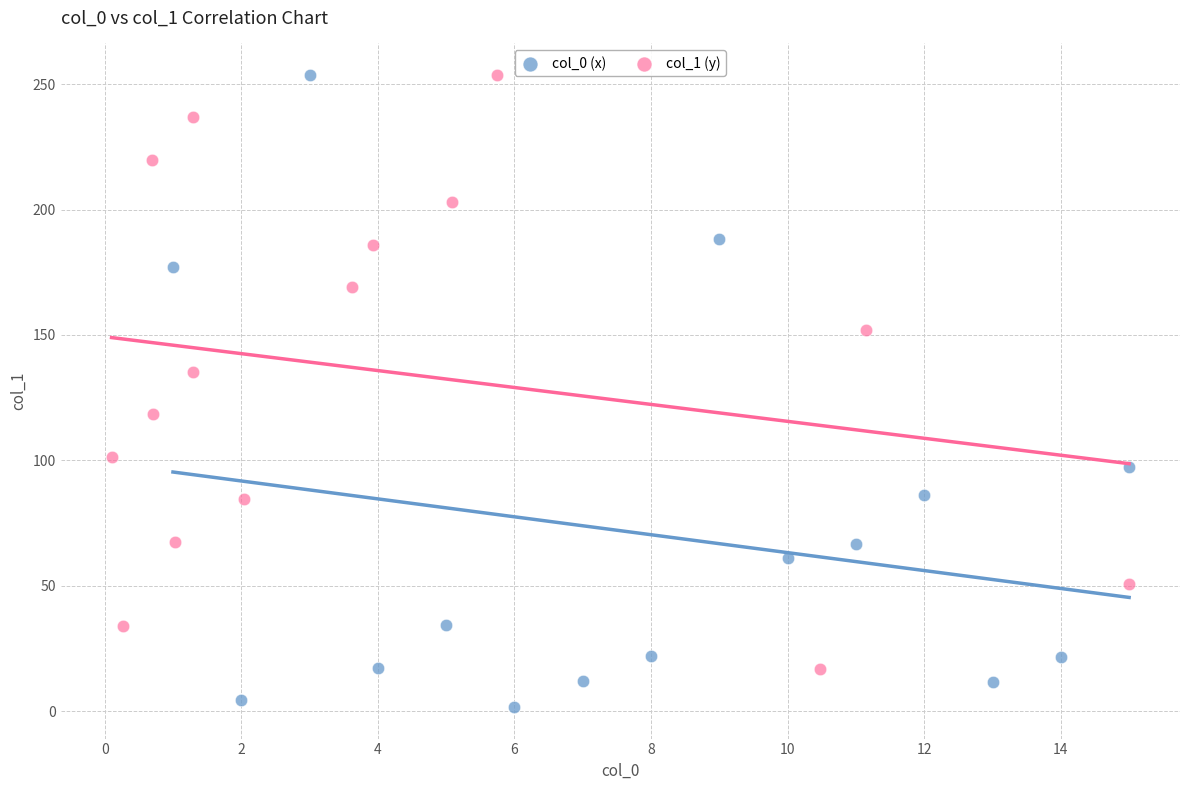

Which series has the largest Y range (max minus min)?

col_0 (x)